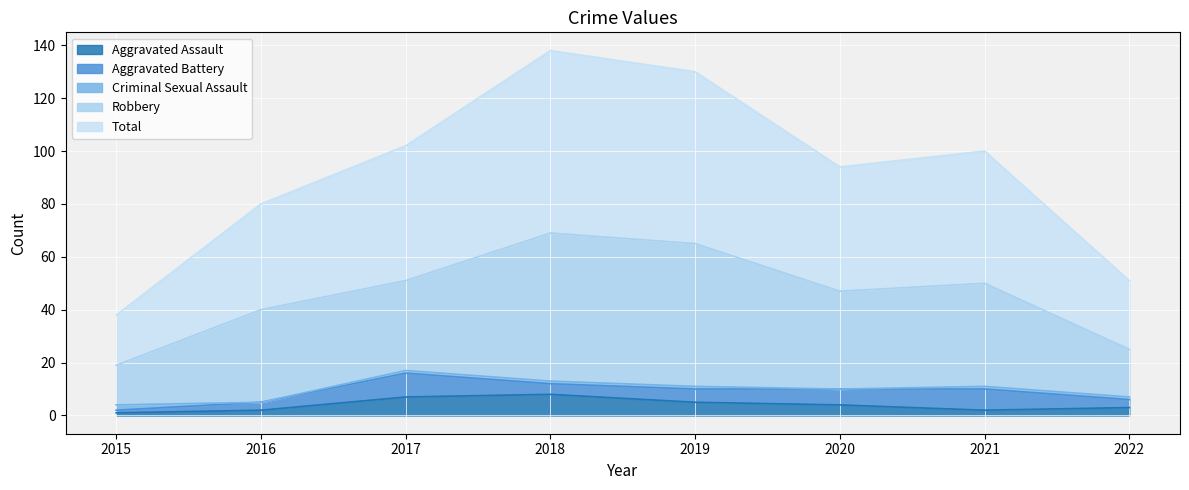

Count the number of data series in this chart.

5